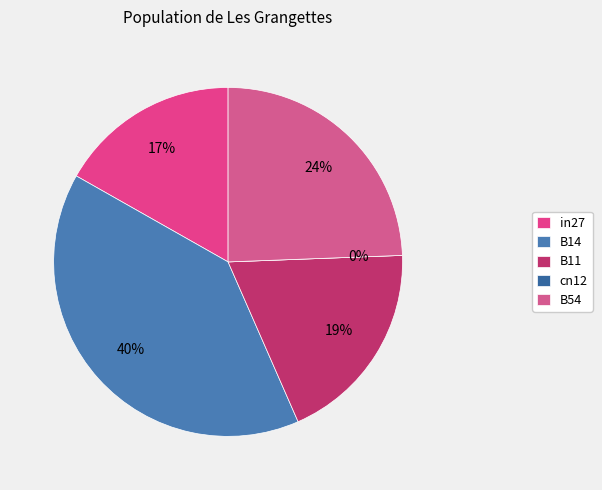

Rank the categories by value from highest to lowest.

B14, B54, B11, in27, cn12